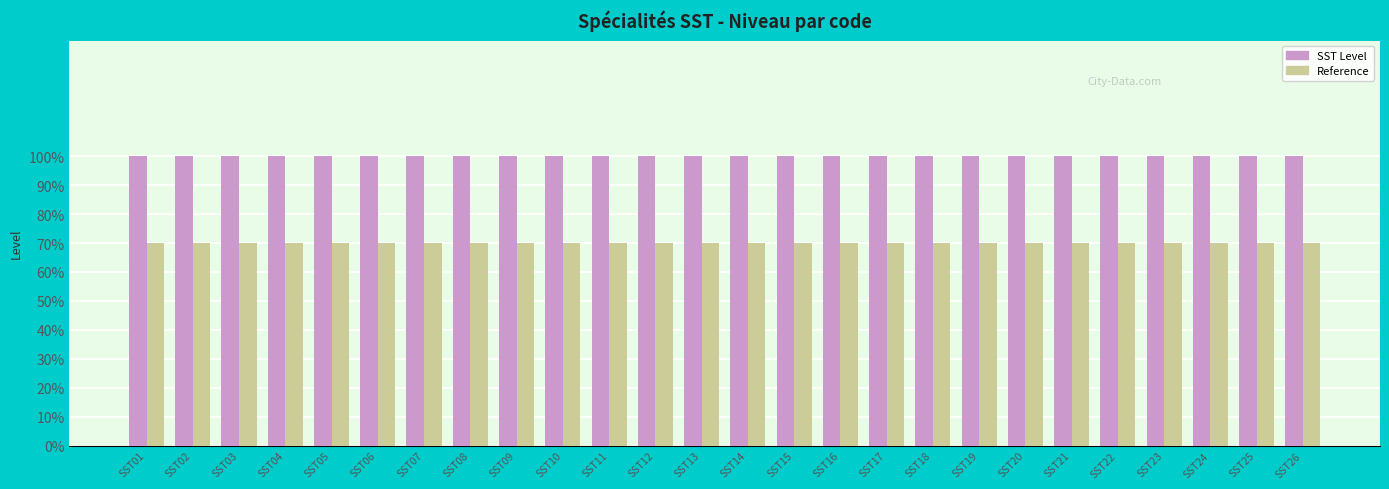

What are all the series names shown in the legend?

SST Level, Reference